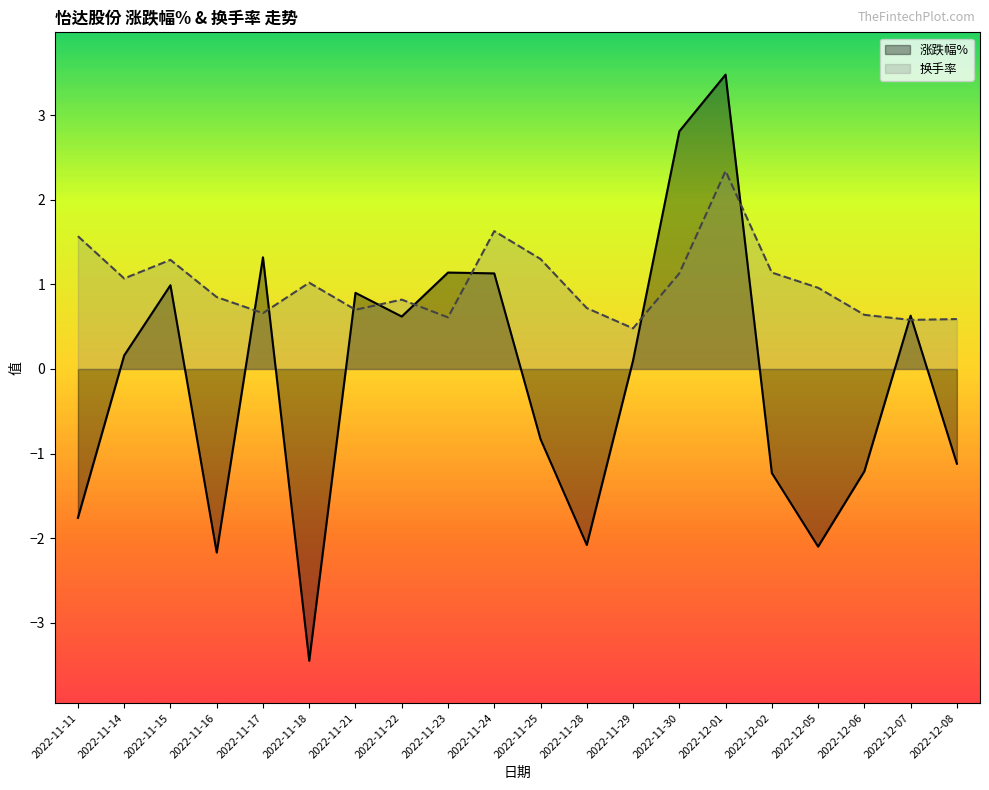

How many interior local peaks does the 换手率 series have?

5